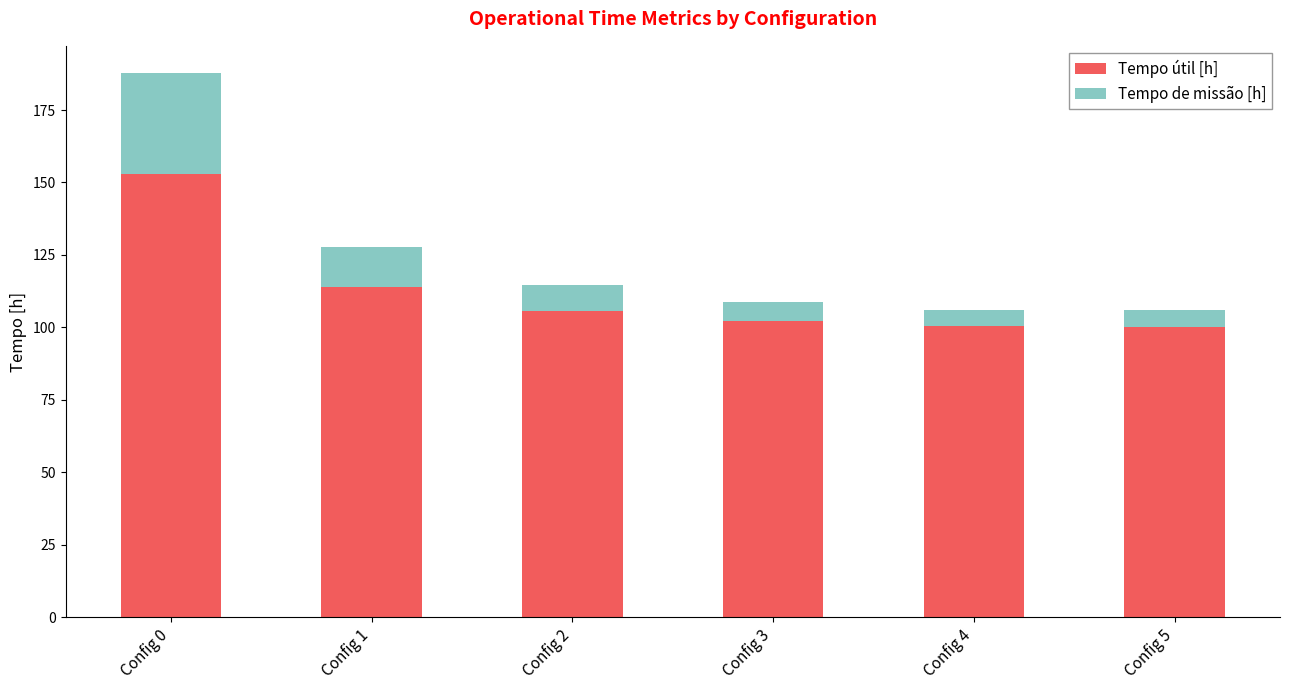

What is the value of the Tempo útil [h] bar at the 1st from the left?

153.1